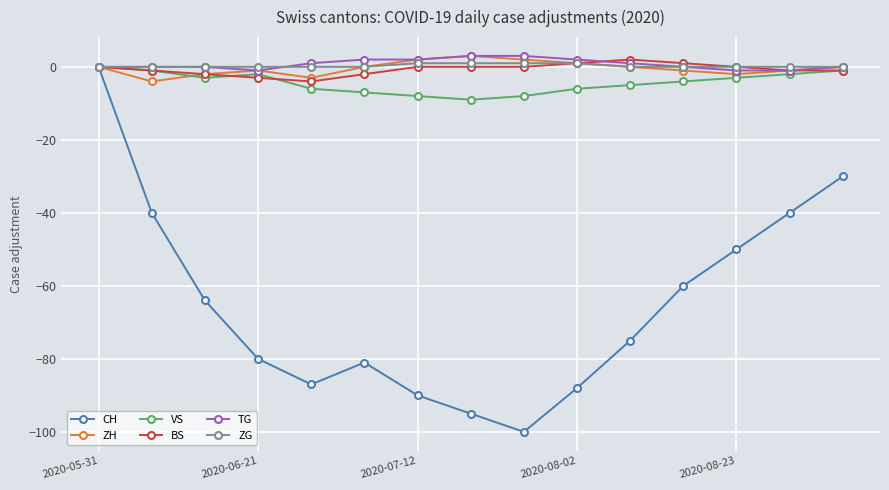

Does the chart display data point markers on the line(s)?

Yes